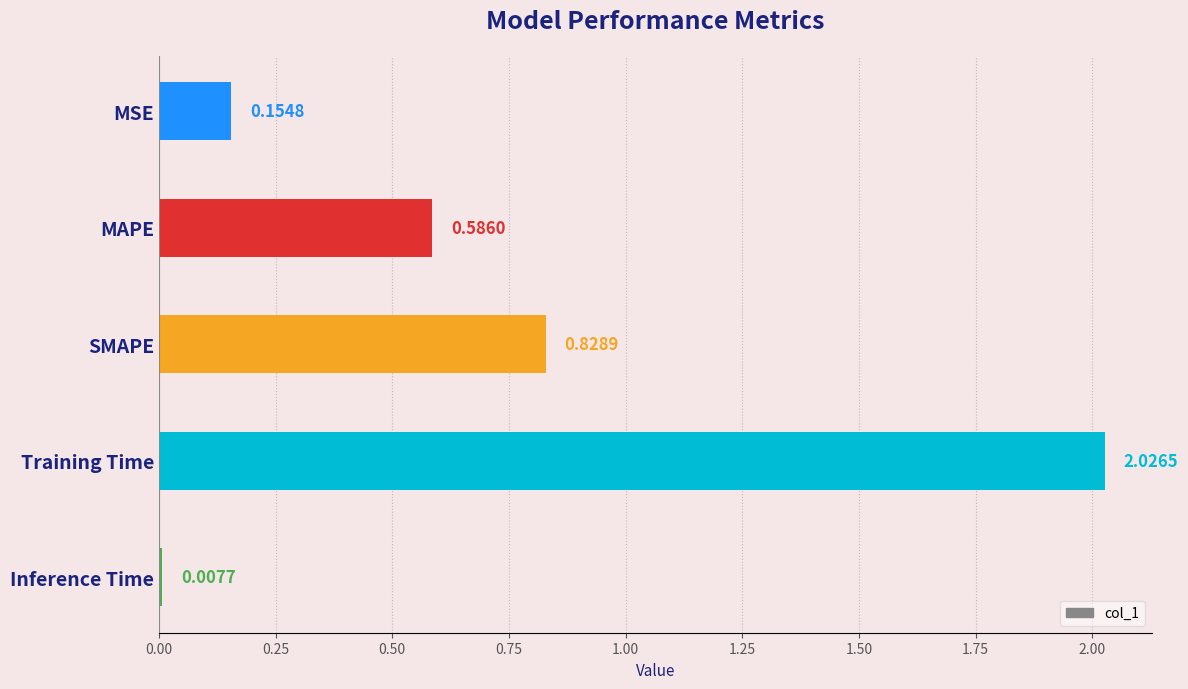

At which category does the chart reach its minimum across all series?

Inference Time